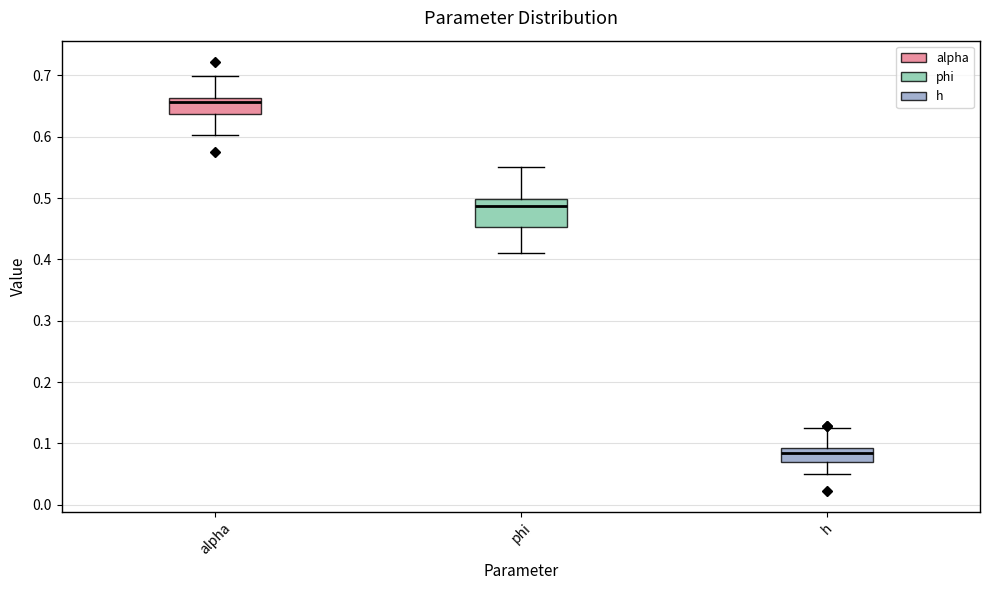

Which box has the highest median line?

alpha